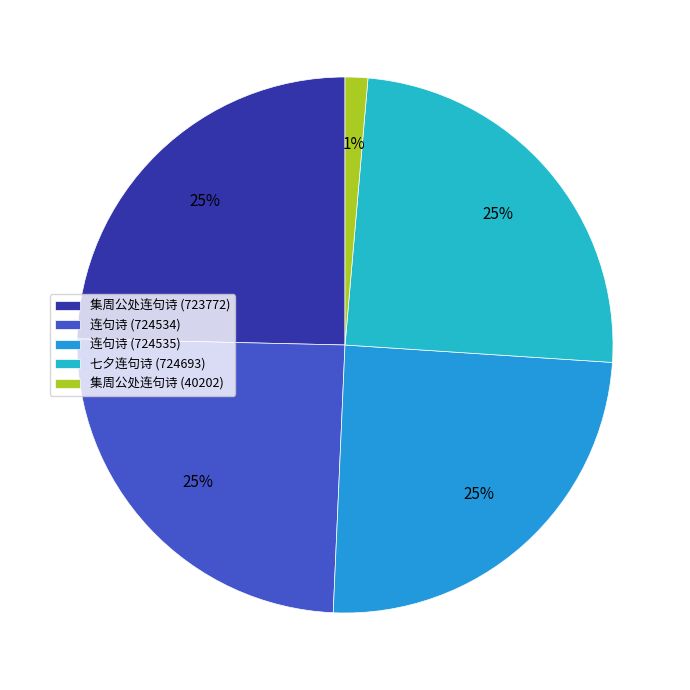

The 七夕连句诗 (724693) slice represents 25% of the pie. True or false?

True